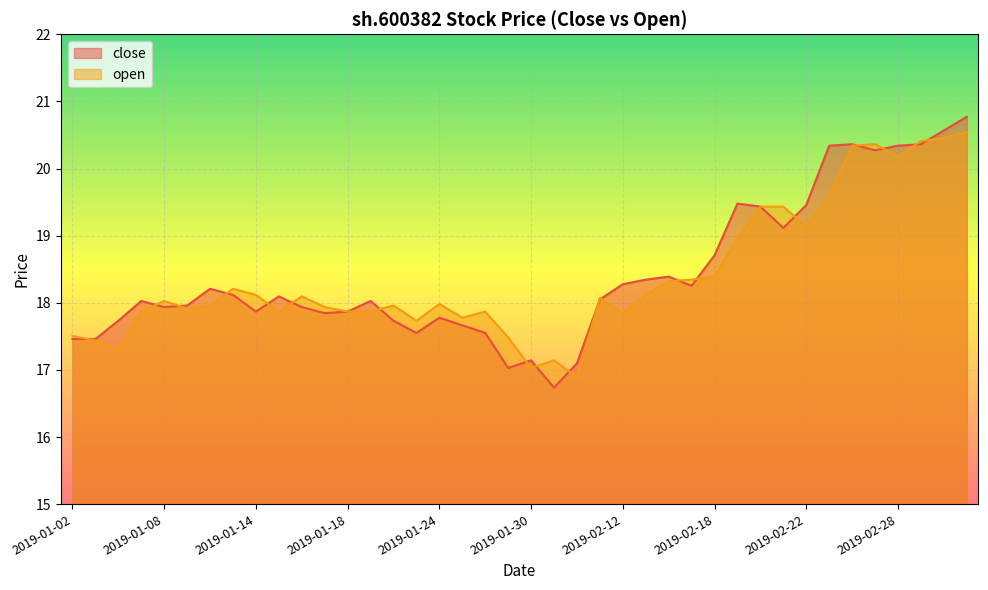

Where is close nearest to the value 18?

2019-01-07